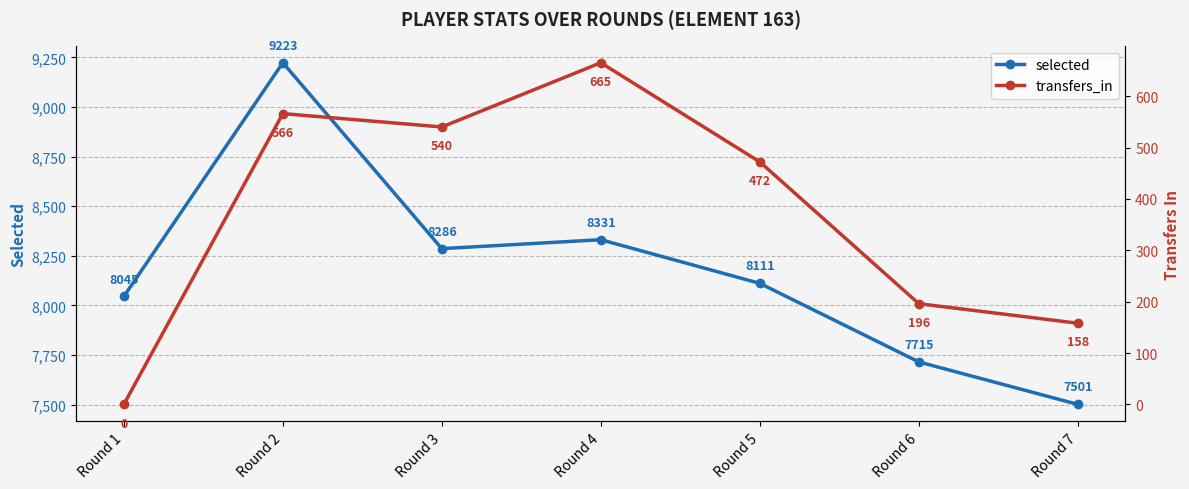

Reading left to right, extract all data points from this chart.

selected: Round 1=8045	Round 2=9223	Round 3=8286	Round 4=8331	Round 5=8111	Round 6=7715	Round 7=7501
transfers_in: Round 1=0	Round 2=566	Round 3=540	Round 4=665	Round 5=472	Round 6=196	Round 7=158